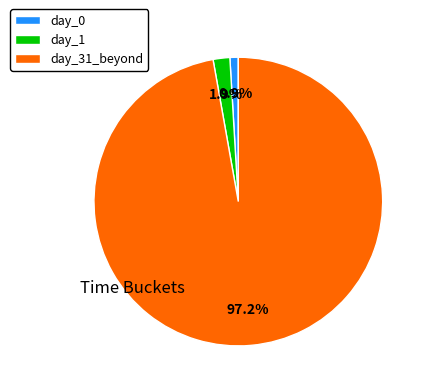

Which category accounts for the majority?

day_31_beyond